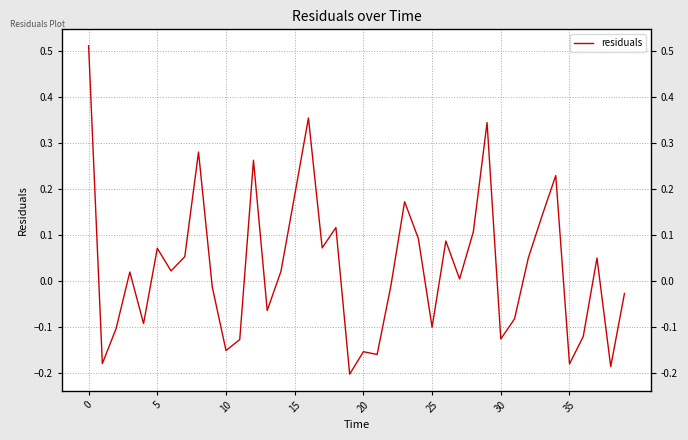

Between 10 and 33, which is larger?

33